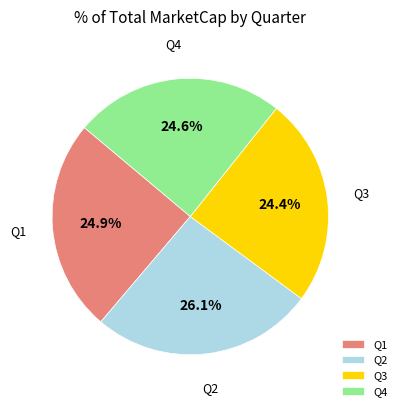

Do Q4 and Q1 together represent more than half of the pie?

No